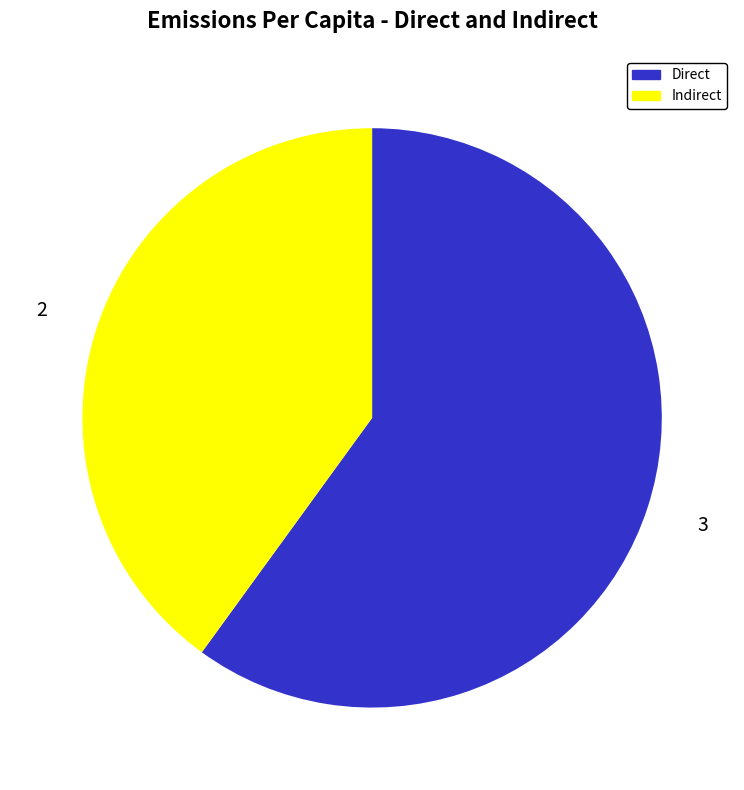

Which slice is the largest?

Direct